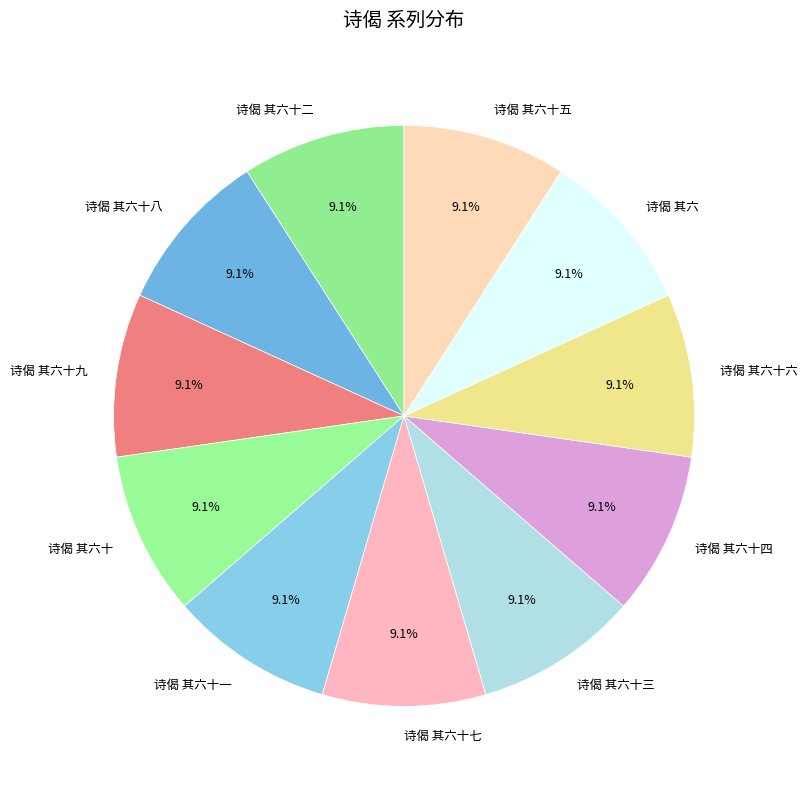

Approximately how many times larger is the value at 诗偈 其六十二 compared to 诗偈 其六十六?

1.0